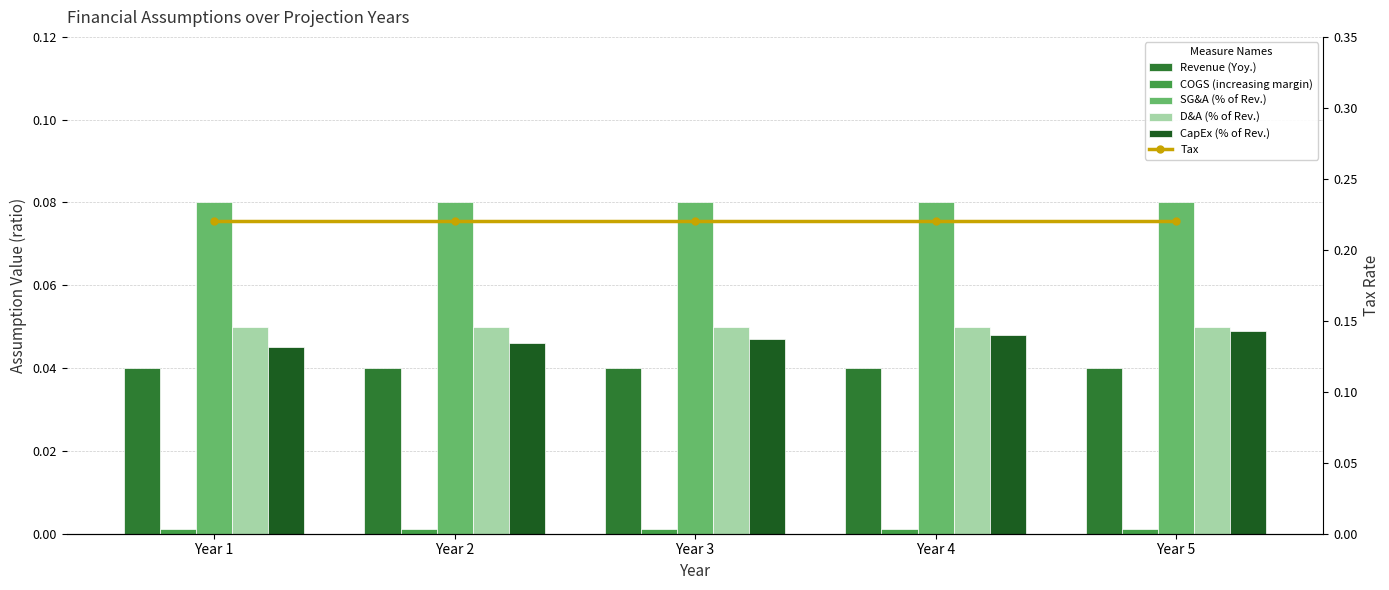

Rank the series by their maximum value, from lowest to highest.

COGS (increasing margin), Revenue (Yoy.), CapEx (% of Rev.), D&A (% of Rev.), SG&A (% of Rev.), Tax